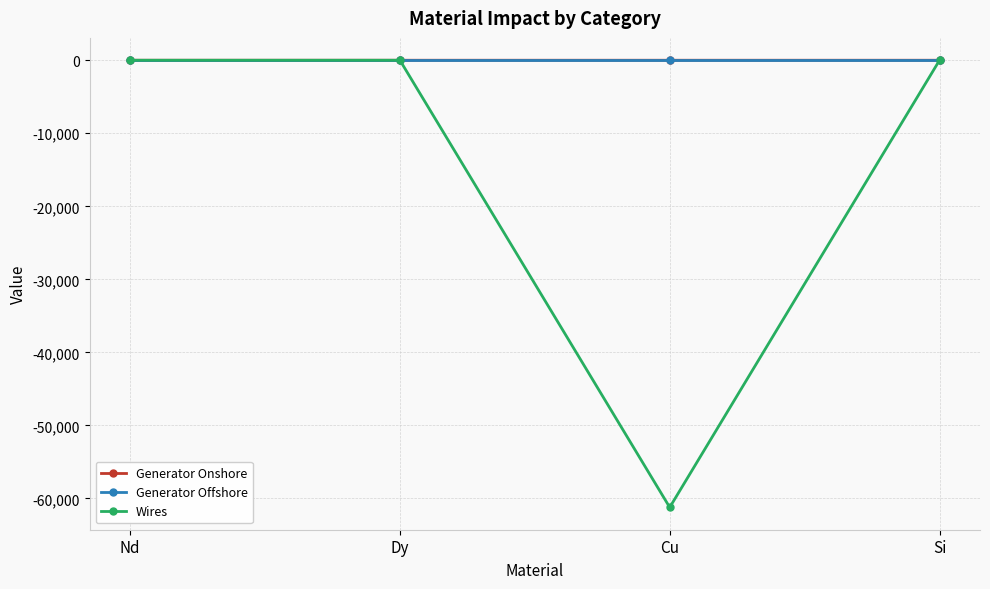

True or false: Generator Offshore has more than 2 points higher than both neighbors.

False